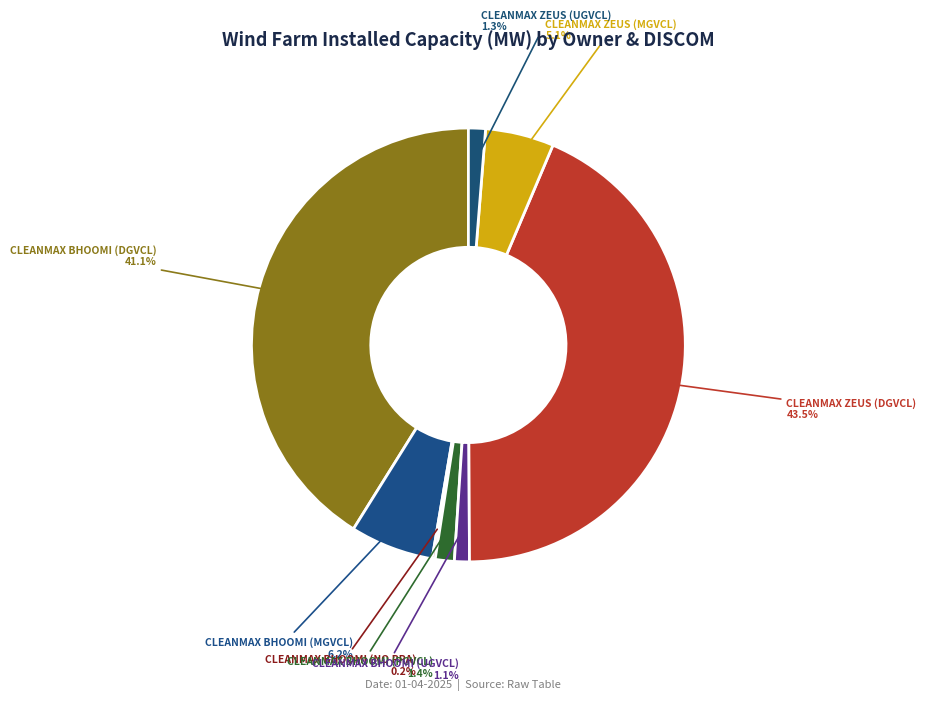

What is the largest slice in the pie chart?

CLEANMAX ZEUS (DGVCL)